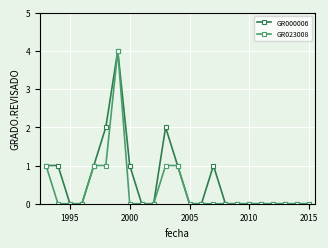

List the series in order of their overall mean, highest first.

GR000006, GR023008